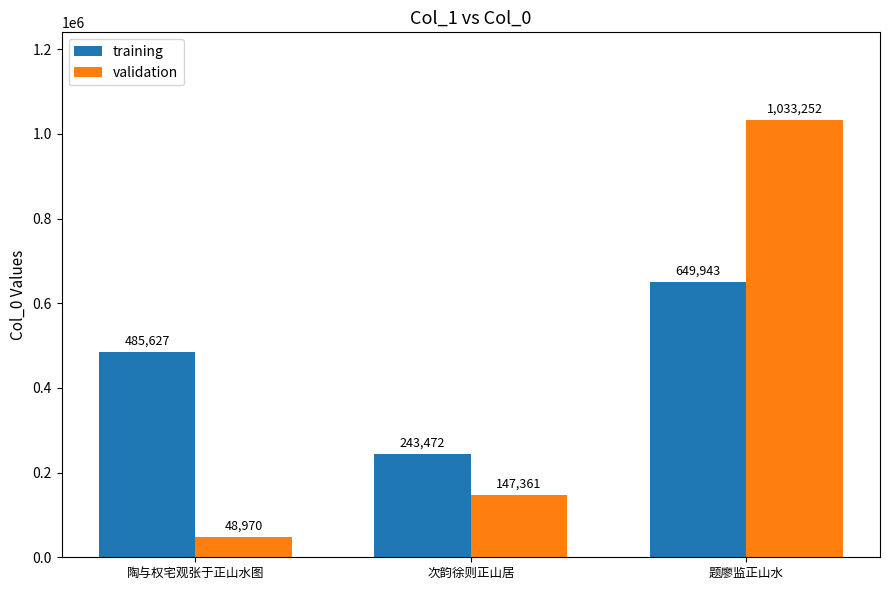

Rank the series by their average value, from highest to lowest.

training, validation